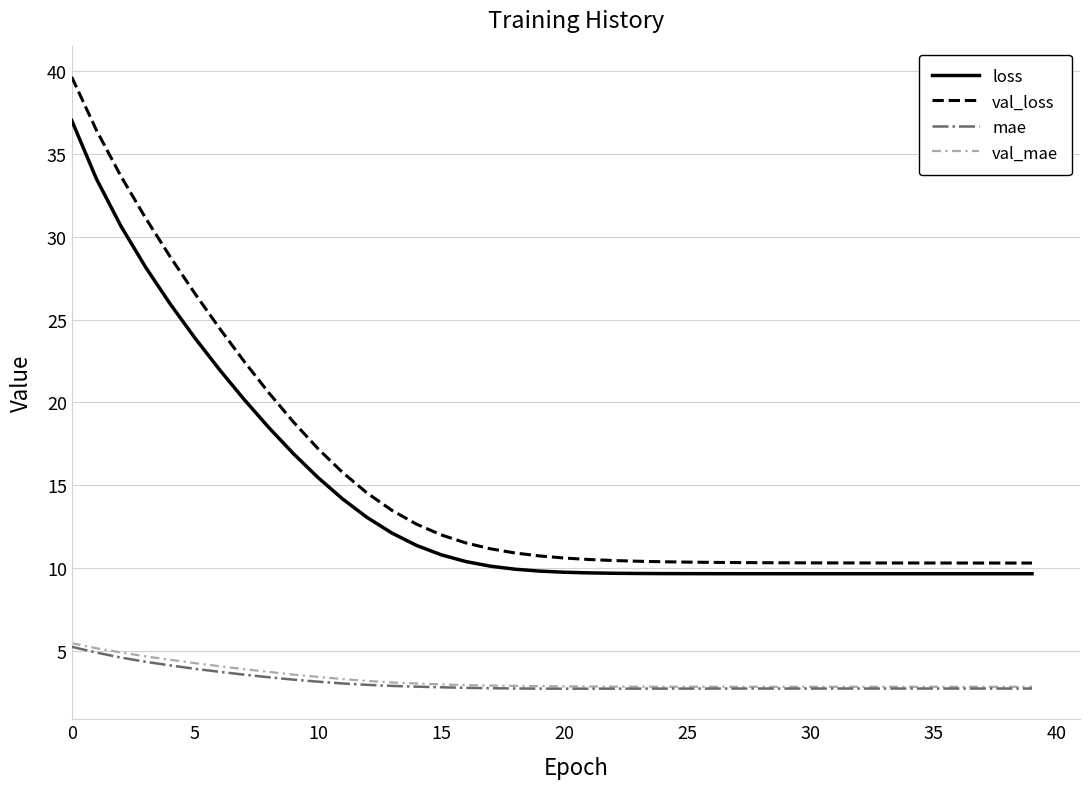

What is the minimum value for loss?

9.6